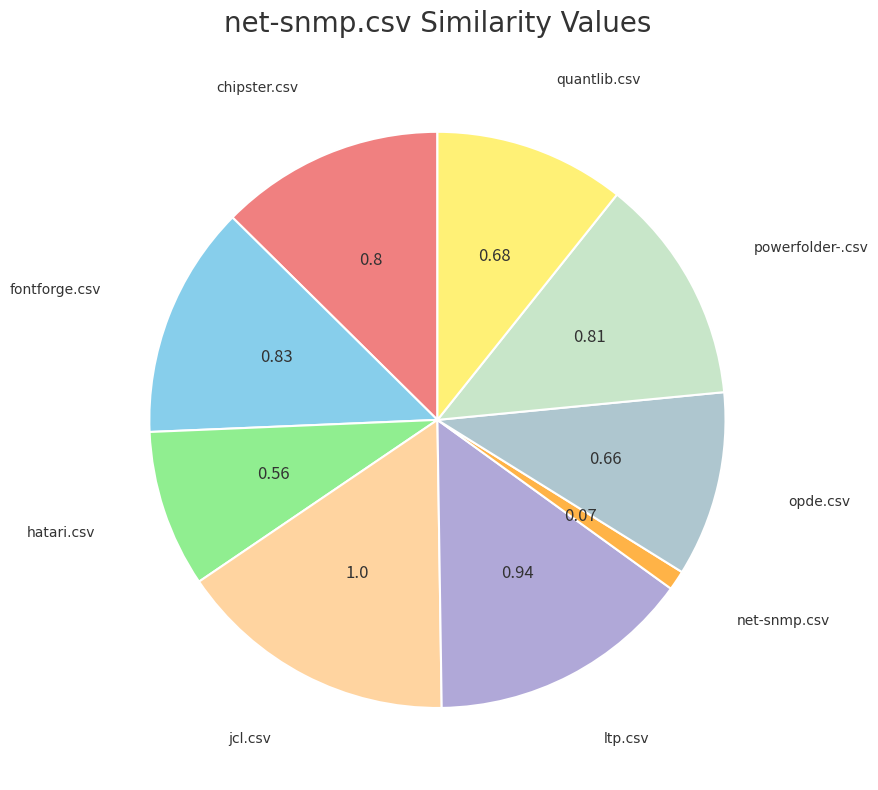

Is there a majority slice in this chart?

No